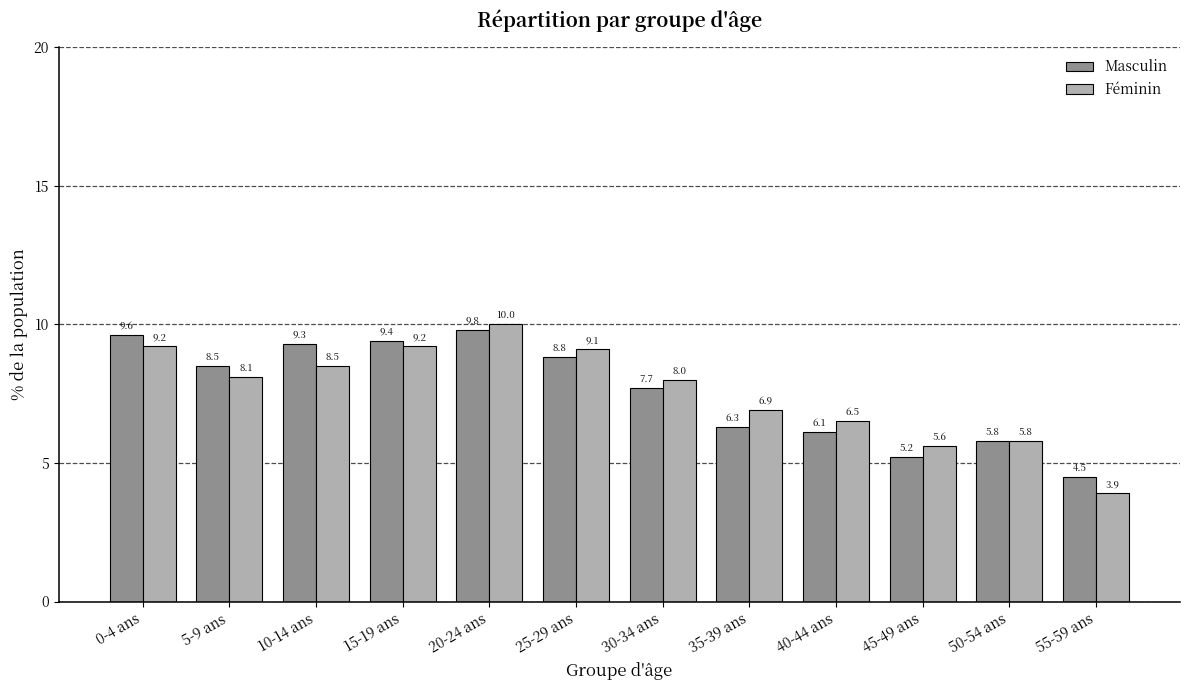

What is the minimum value shown in the chart?

3.9